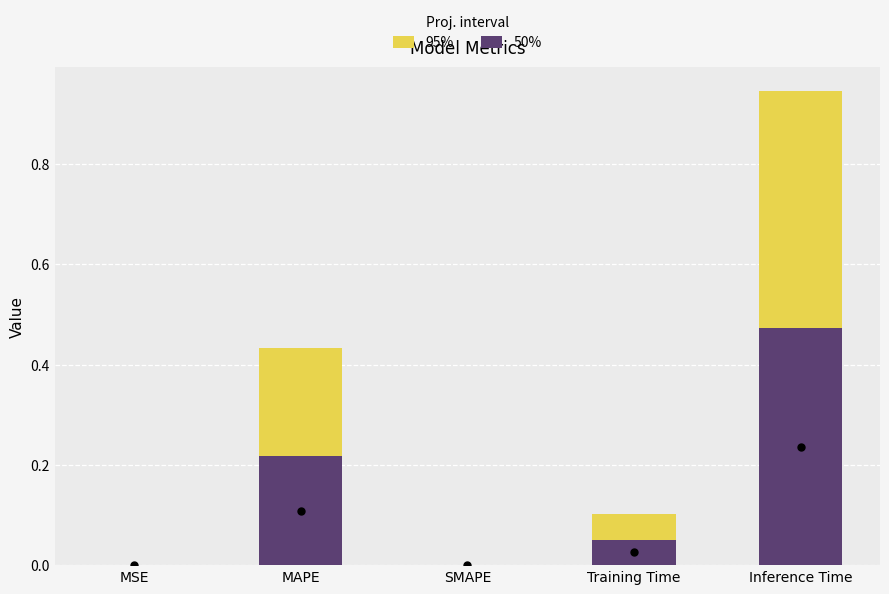

What is the difference between the 50% values at MAPE and Training Time?

0.2